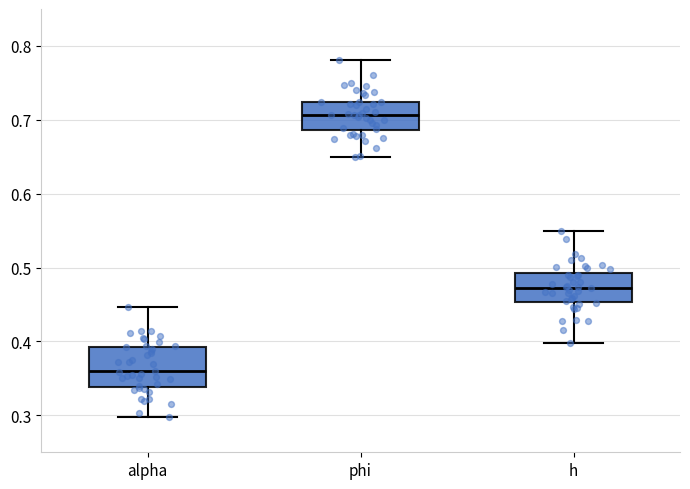

Where is the upper edge of the box for alpha on the y-axis? The values are not printed on the chart, so give them approximately, as read against the axis.

0.39